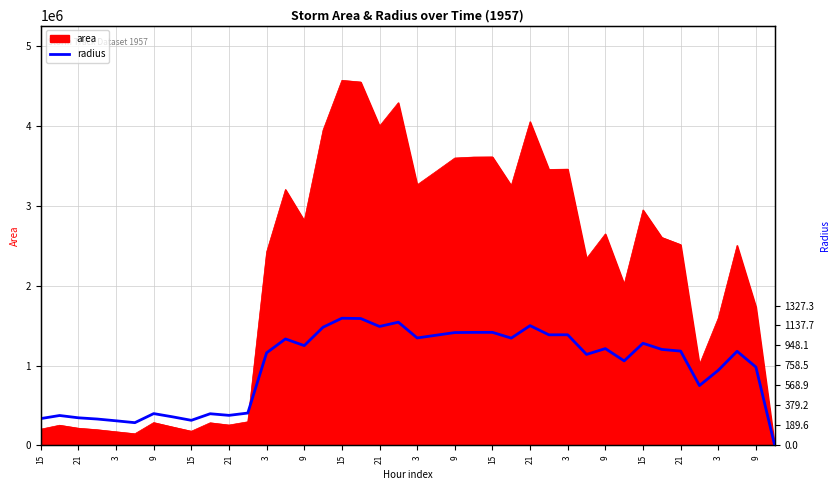

At which category does the chart reach its minimum across all series?

39